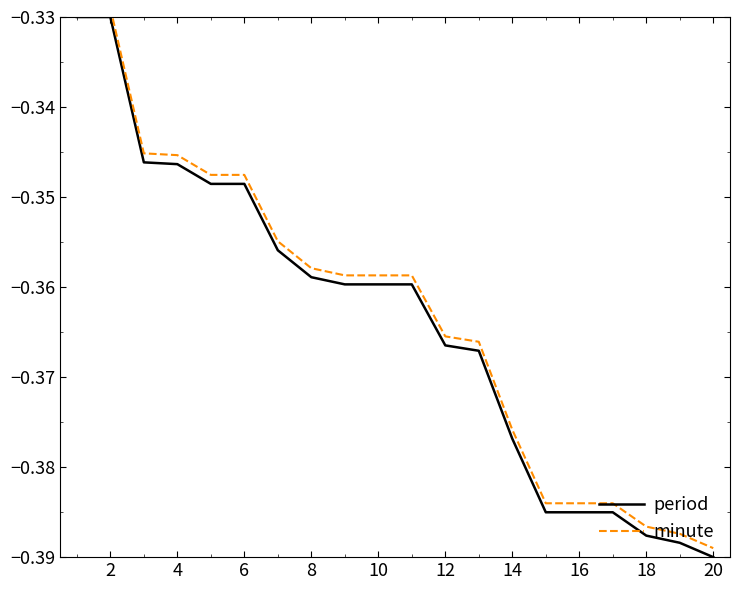

How many categories are shown in the chart?

20